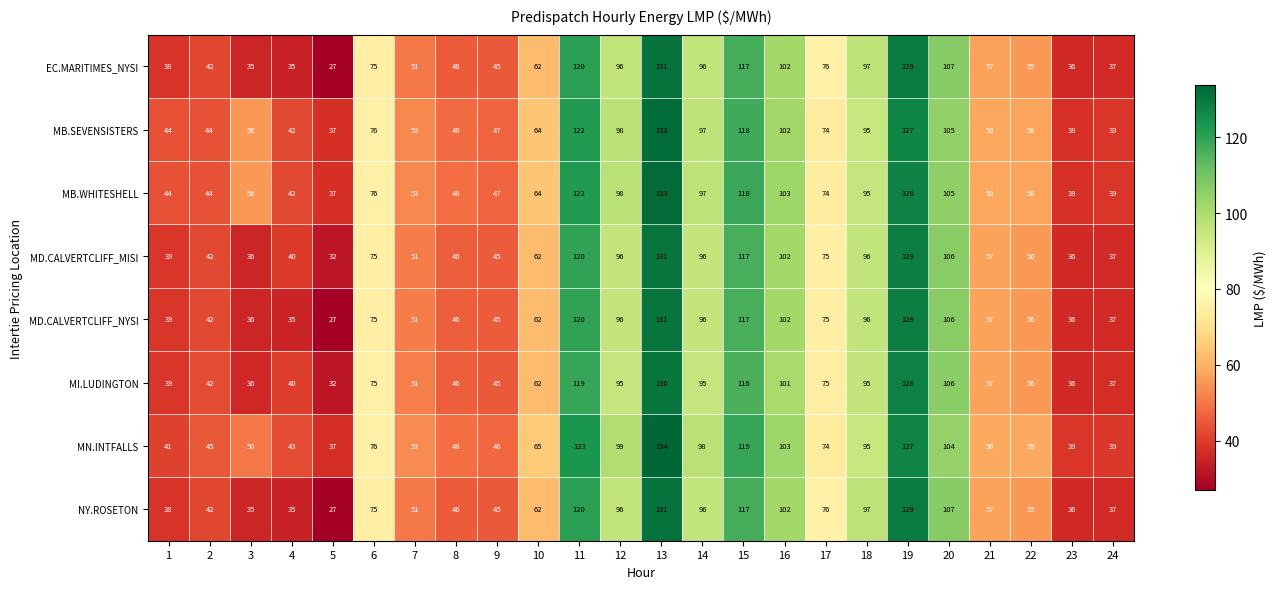

The value of MD.CALVERTCLIFF_NYSI at 3 is 36. True or false?

True